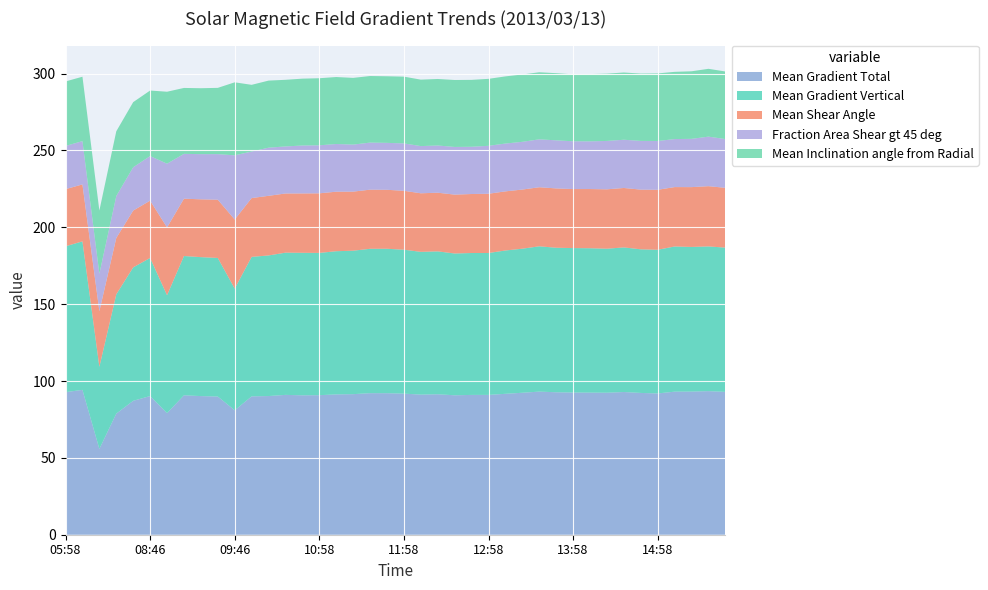

Reading left to right, transcribe all the data shown in this chart.

Mean Gradient Total: 05:58=92.7	06:10=94.2	08:10=55.8	08:22=78.8	08:34=87.1	08:46=90.2	08:58=79.1	09:10=90.7	09:22=90.2	09:34=89.9	09:46=80.9	09:58=90.0	10:22=90.2	10:34=91.0	10:46=90.7	10:58=90.8	11:10=91.3	11:22=91.4	11:34=92.1	11:46=92.1	11:58=91.8	12:10=91.2	12:22=91.4	12:34=90.7	12:46=90.9	12:58=91.0	13:10=91.7	13:22=92.4	13:34=93.1	13:46=92.7	13:58=92.5	14:10=92.4	14:22=92.4	14:34=92.8	14:46=92.2	14:58=91.9	15:10=93.1	15:22=93.1	15:34=93.4	15:46=92.9
Mean Gradient Vertical: 05:58=94.9	06:10=96.6	08:10=53.4	08:22=77.6	08:34=86.8	08:46=89.8	08:58=76.7	09:10=90.6	09:22=90.4	09:34=90.1	09:46=79.2	09:58=90.7	10:22=91.5	10:34=92.5	10:46=92.7	10:58=92.6	11:10=93.1	11:22=93.3	11:34=93.9	11:46=94.0	11:58=93.6	12:10=92.9	12:22=93.0	12:34=92.2	12:46=92.3	12:58=92.3	13:10=93.2	13:22=93.7	13:34=94.5	13:46=94.0	13:58=94.0	14:10=93.9	14:22=93.7	14:34=94.1	14:46=93.4	14:58=93.5	15:10=94.4	15:22=94.1	15:34=94.1	15:46=93.8
Mean Shear Angle: 05:58=37.2	06:10=37.0	08:10=36.2	08:22=36.7	08:34=37.0	08:46=37.3	08:58=44.1	09:10=37.3	09:22=37.6	09:34=37.9	09:46=44.9	09:58=38.3	10:22=38.8	10:34=38.5	10:46=38.6	10:58=38.8	11:10=38.7	11:22=38.4	11:34=38.5	11:46=38.4	11:58=38.3	12:10=38.1	12:22=38.2	12:34=38.3	12:46=38.4	12:58=38.5	13:10=38.5	13:22=38.5	13:34=38.4	13:46=38.6	13:58=38.4	14:10=38.5	14:22=38.6	14:34=38.7	14:46=38.8	14:58=39.0	15:10=38.6	15:22=38.9	15:34=39.2	15:46=38.9
Fraction Area Shear gt 45 deg: 05:58=28.1	06:10=28.2	08:10=24.4	08:22=27.3	08:34=28.2	08:46=29.0	08:58=41.4	09:10=29.2	09:22=29.4	09:34=29.6	09:46=41.8	09:58=30.3	10:22=31.3	10:34=30.6	10:46=31.2	10:58=31.2	11:10=31.0	11:22=30.6	11:34=30.6	11:46=30.5	11:58=30.8	12:10=30.7	12:22=30.7	12:34=31.0	12:46=30.7	12:58=31.2	13:10=31.1	13:22=31.1	13:34=31.2	13:46=31.3	13:58=31.1	14:10=31.0	14:22=31.5	14:34=31.4	14:46=31.7	14:58=31.7	15:10=31.2	15:22=31.4	15:34=32.2	15:46=31.7
Mean Inclination angle from Radial: 05:58=42.0	06:10=41.9	08:10=41.1	08:22=42.1	08:34=42.4	08:46=42.6	08:58=46.8	09:10=42.9	09:22=42.9	09:34=43.1	09:46=47.5	09:58=43.4	10:22=43.6	10:34=43.3	10:46=43.5	10:58=43.6	11:10=43.6	11:22=43.4	11:34=43.3	11:46=43.3	11:58=43.4	12:10=43.2	12:22=43.3	12:34=43.6	12:46=43.5	12:58=43.6	13:10=43.7	13:22=43.8	13:34=43.6	13:46=43.7	13:58=43.5	14:10=43.8	14:22=43.8	14:34=43.7	14:46=43.8	14:58=44.0	15:10=43.7	15:22=43.9	15:34=44.1	15:46=44.0